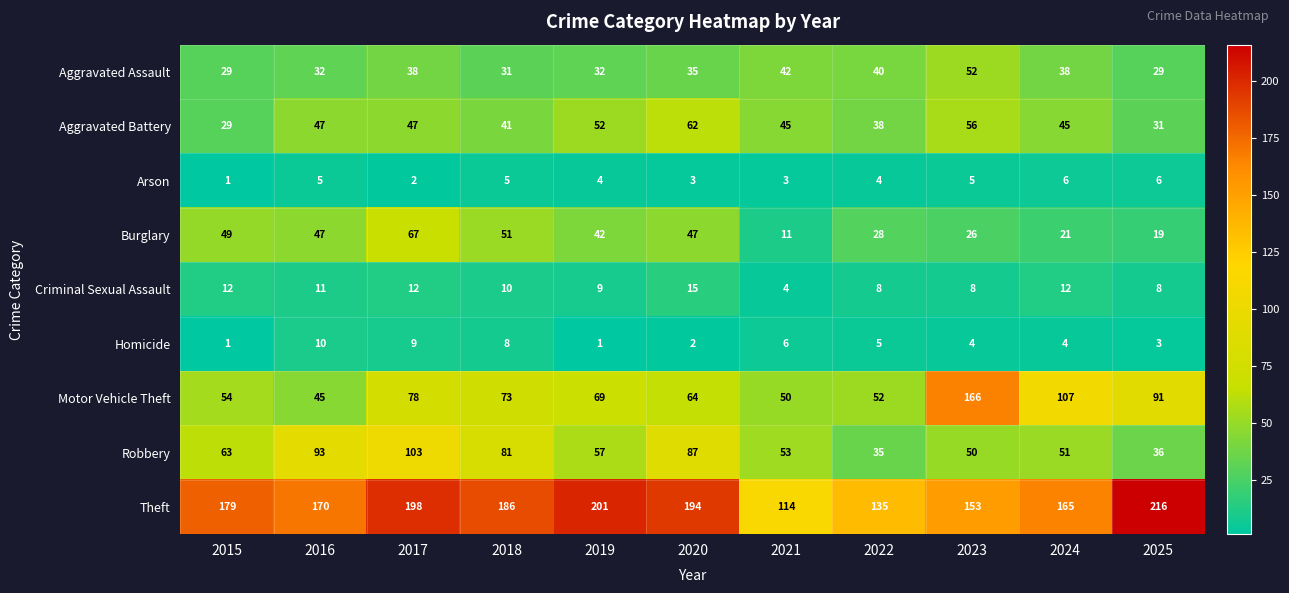

At which label does Homicide first exceed 4?

2016